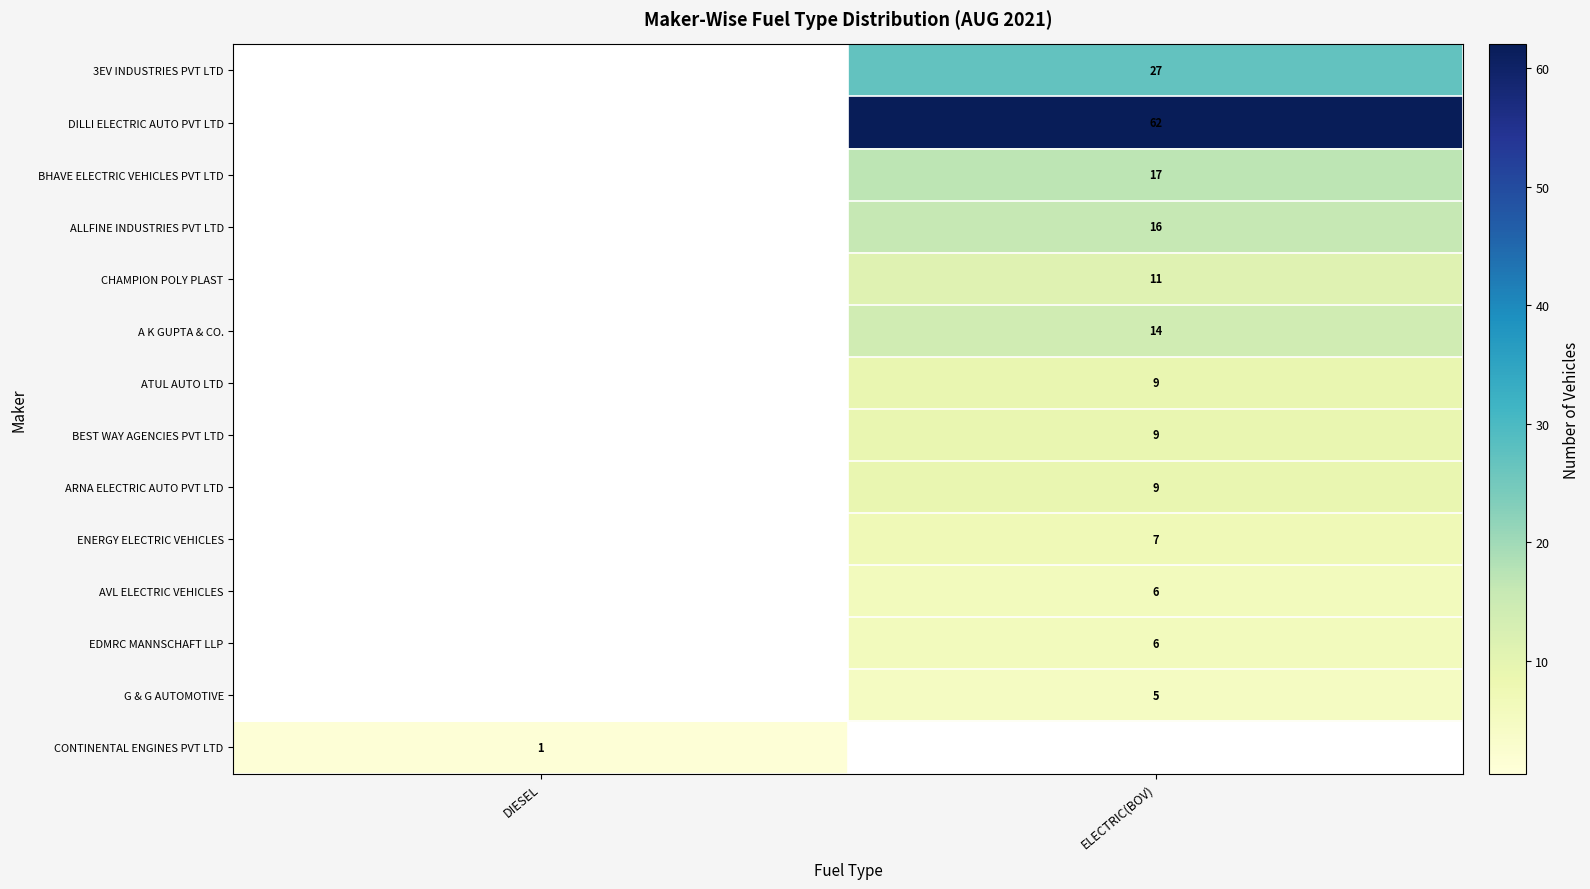

What is the total value across all series at ELECTRIC(BOV)?

198